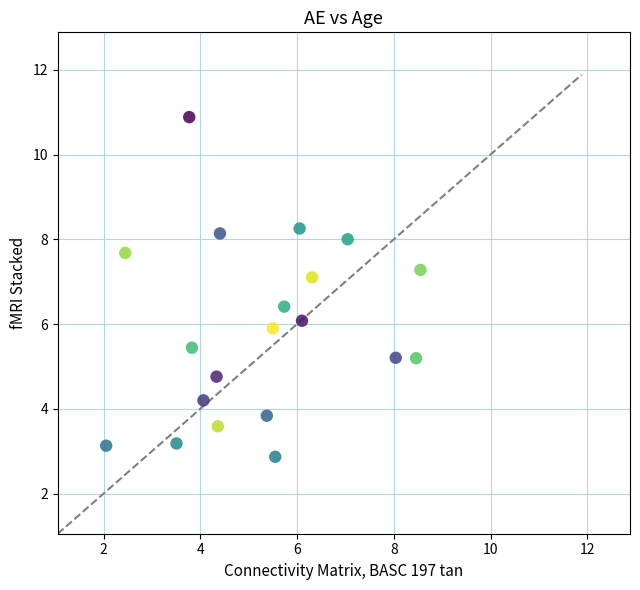

What is the range of Y values (max minus min)?

8.0